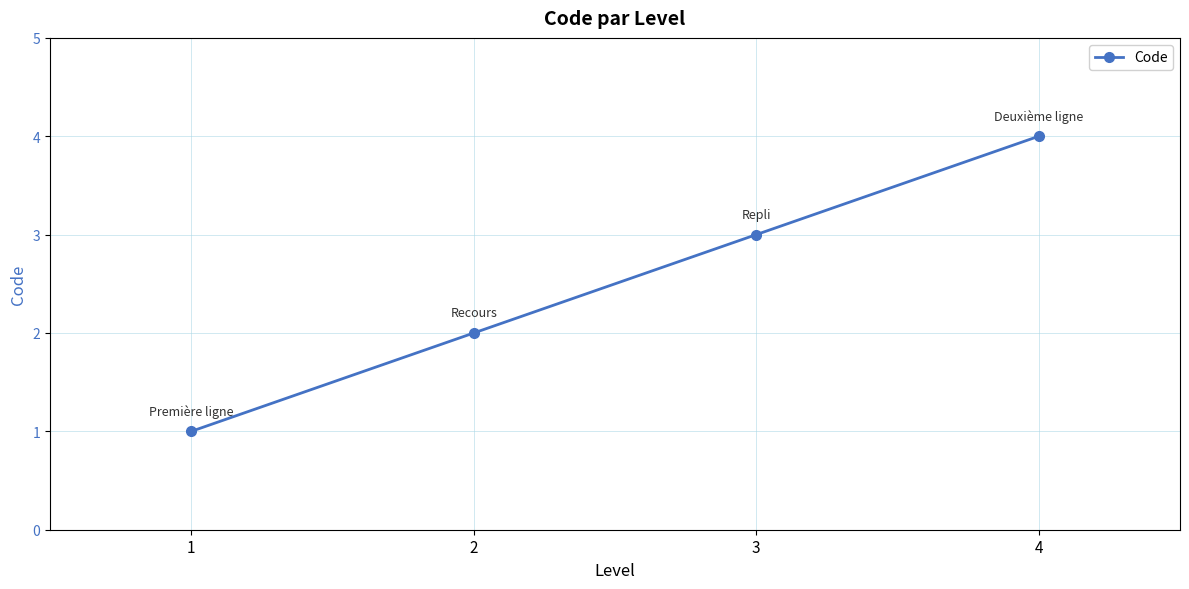

What is the sum of all values?

10